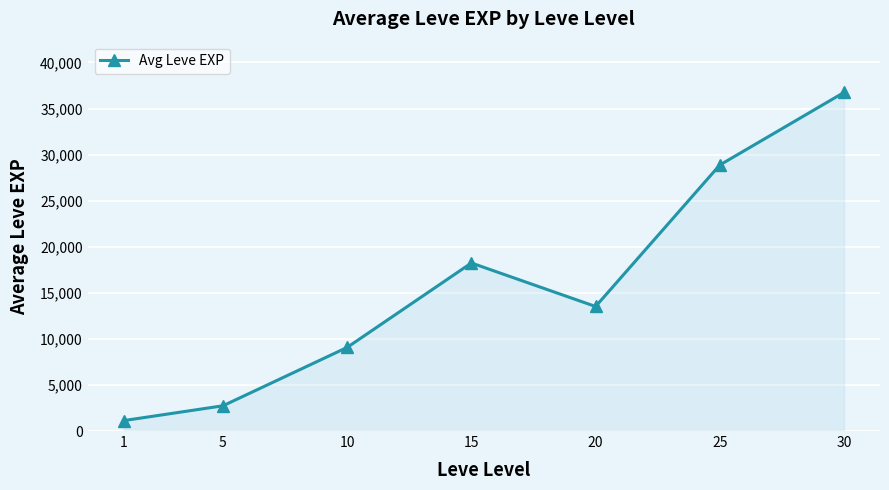

What is the difference between the values at 10 and 25?

19792